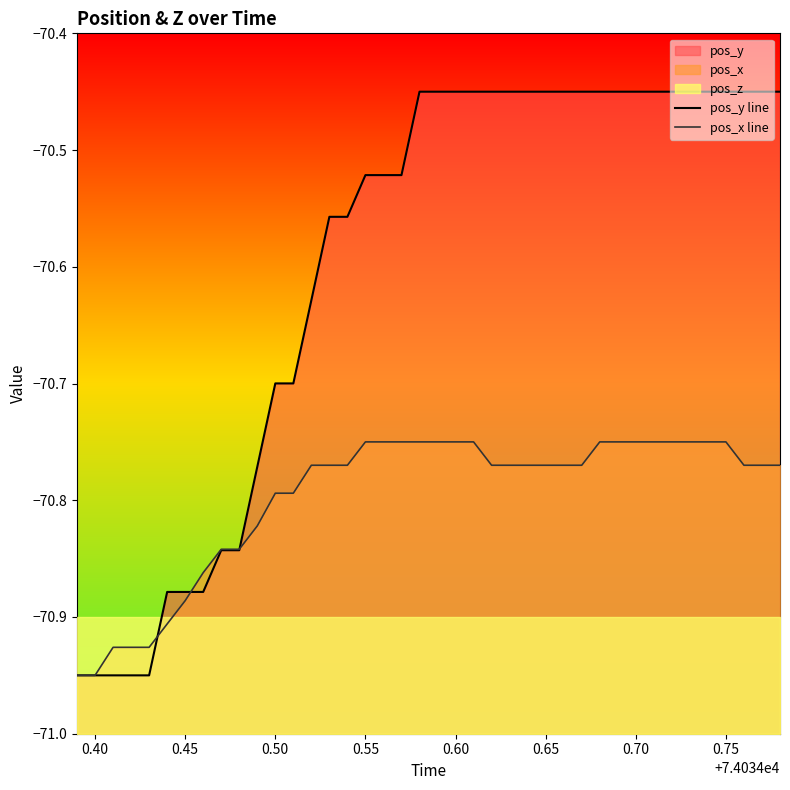

Is it true that pos_y line equals -113.3 at 0.50?

False